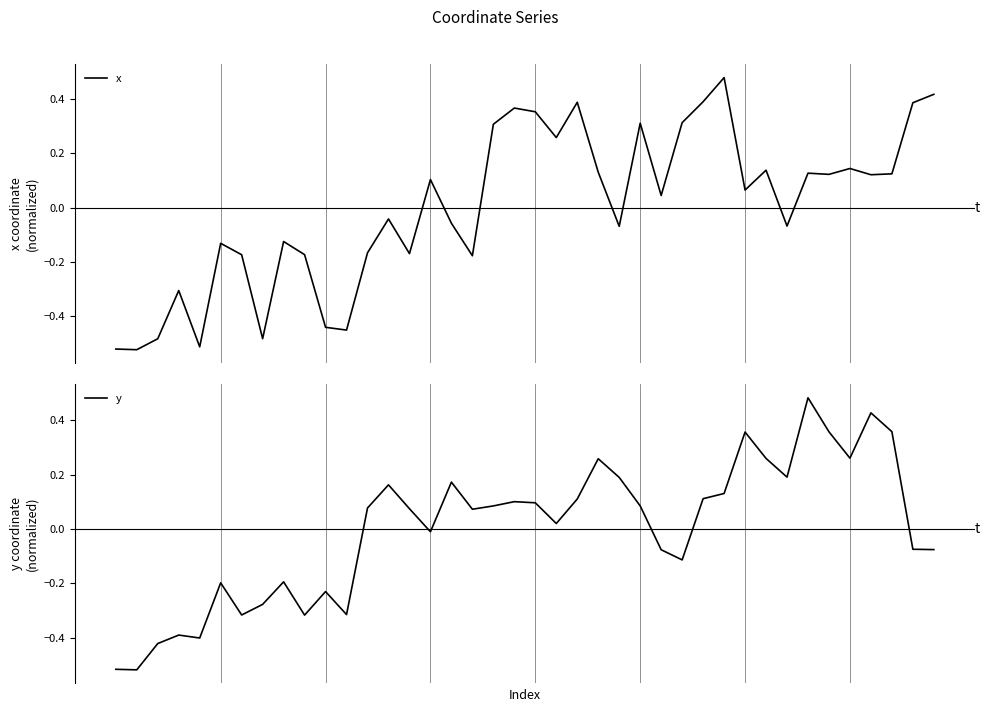

In x, how many points are higher than both neighbors (excluding endpoints)?

12